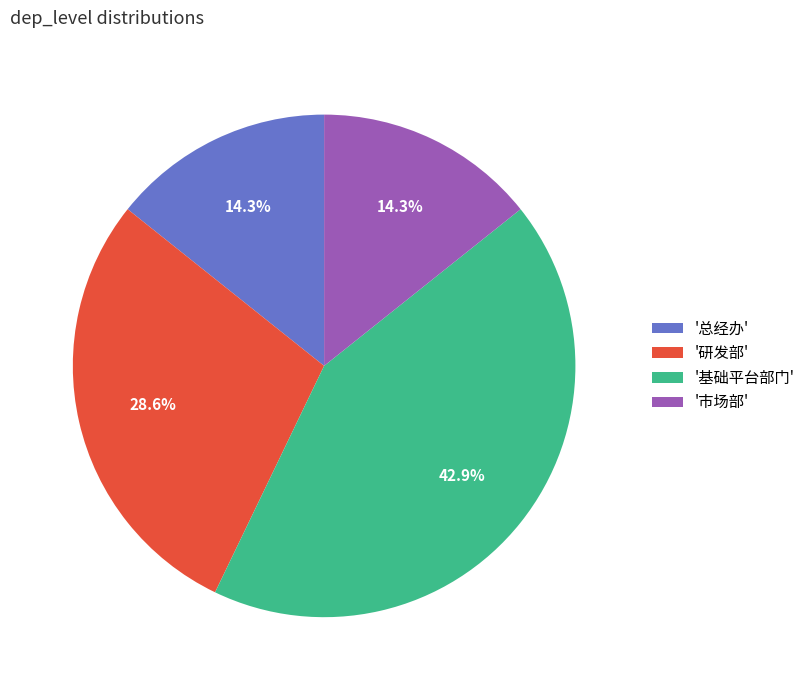

What is the largest slice in the pie chart?

'基础平台部门'